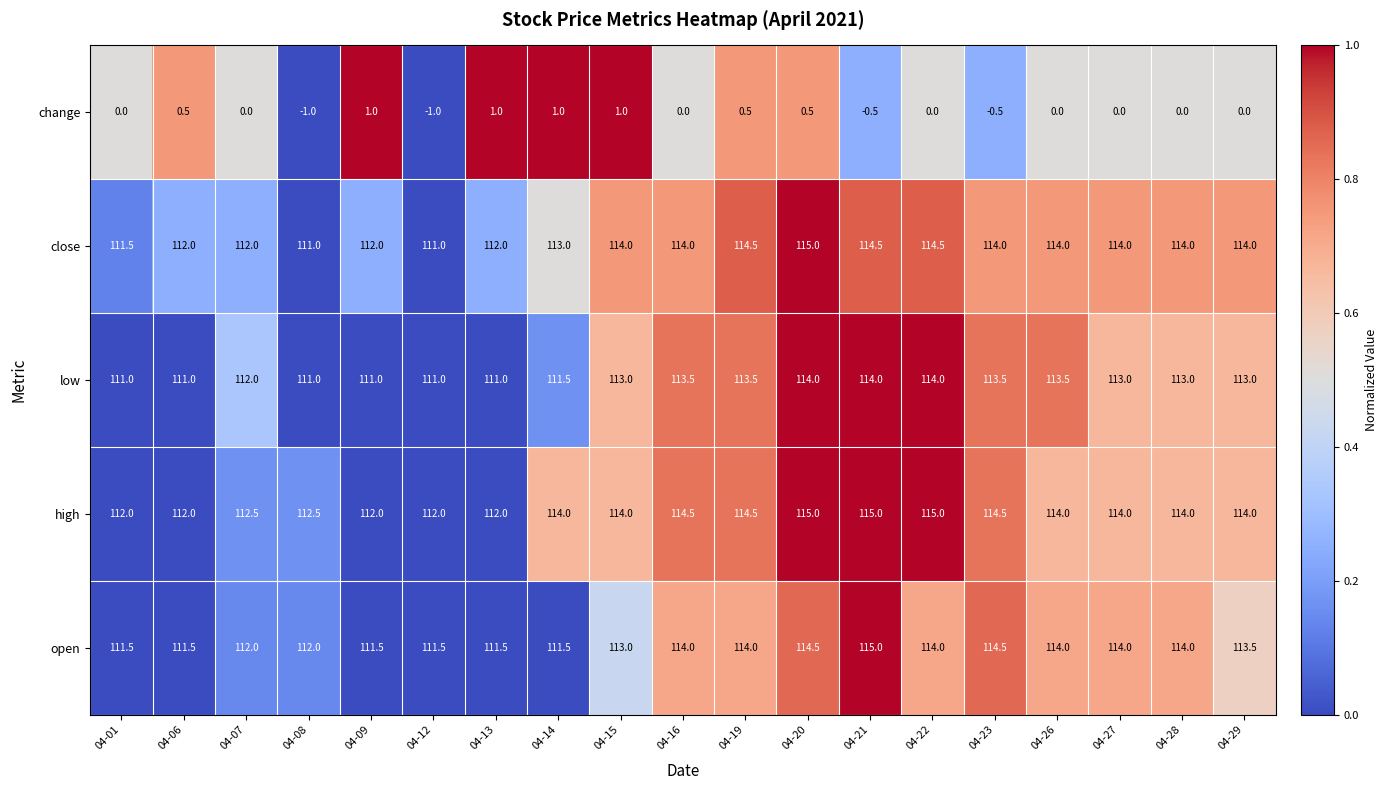

The value of open at 04-26 is 176.9. True or false?

False